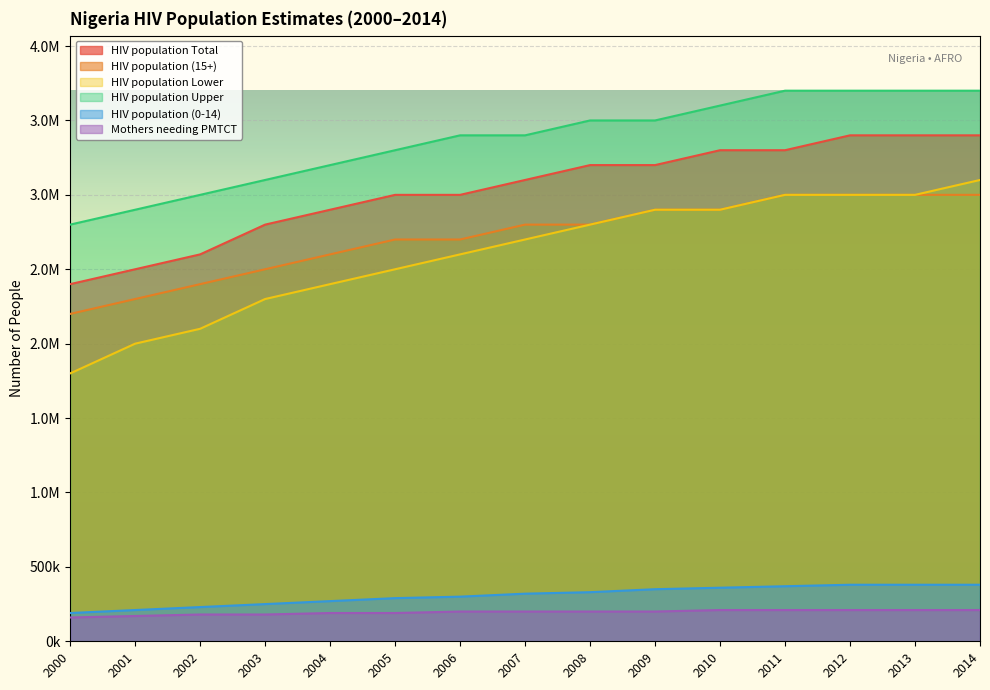

How many data points in HIV population Upper are less than 3400000?

6